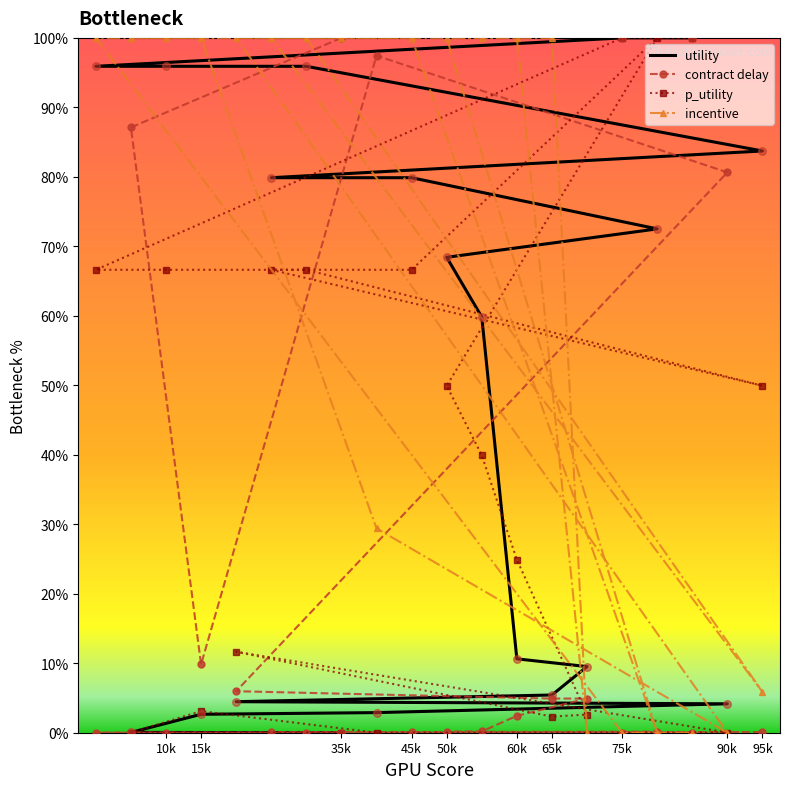

Is the value of contract delay at 11 greater than the value of utility at 19?

No